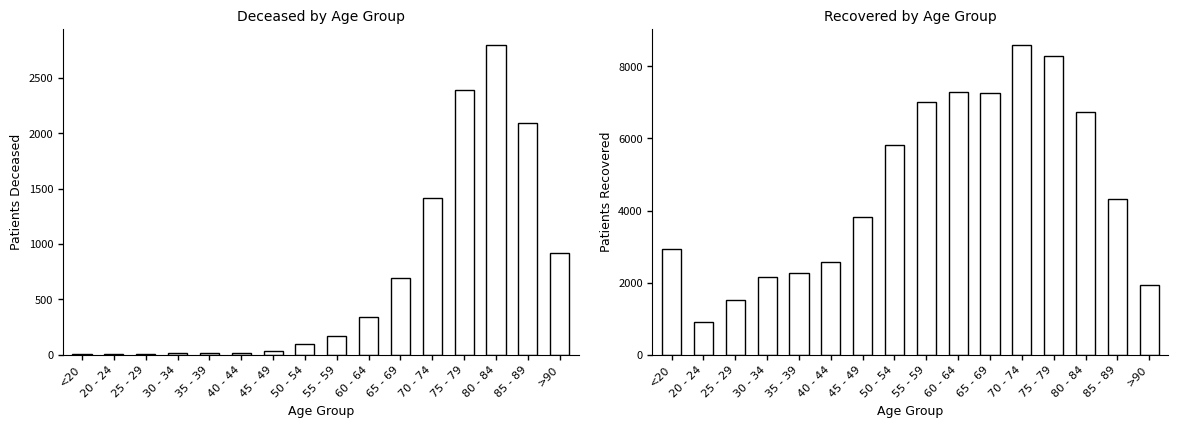

List the series in order of their peak value, lowest first.

patients_deceased, patients_recovered